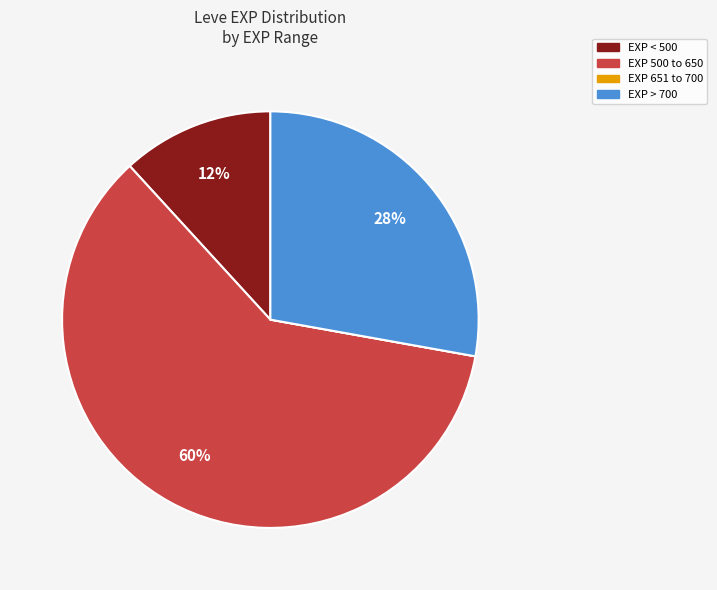

To the nearest percent, what is the average slice percentage?

25%